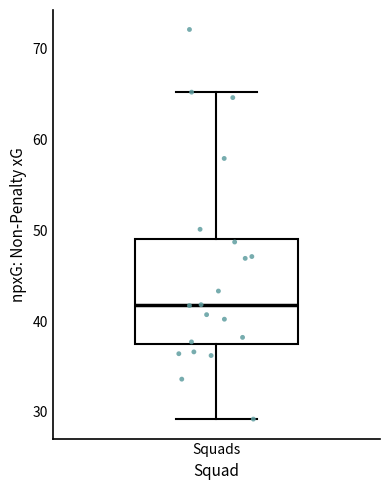

Where does the median line of the box for Squads sit on the y-axis? The values are not printed on the chart, so give them approximately, as read against the axis.

42